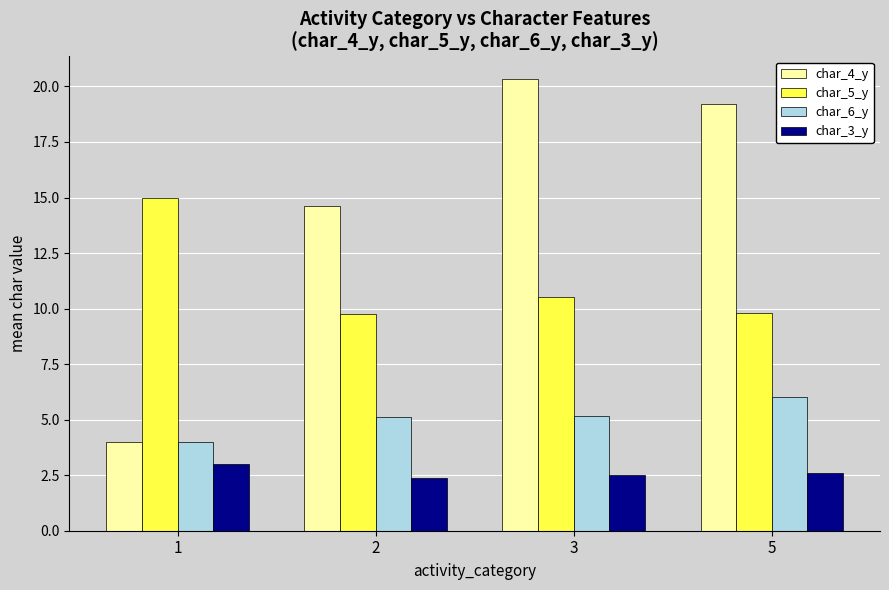

What value does the char_3_y series have at 2?

2.4